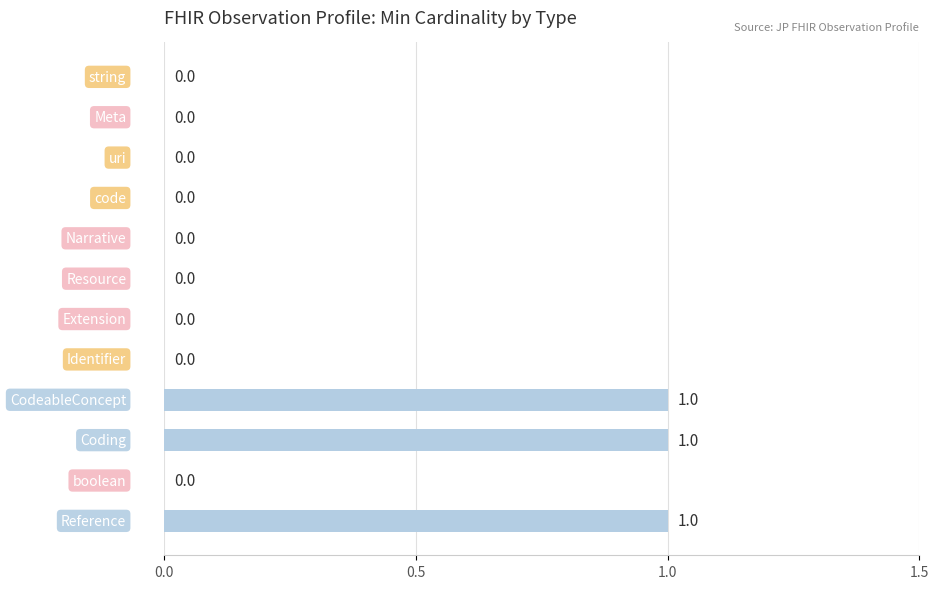

What is the sum of all values?

3